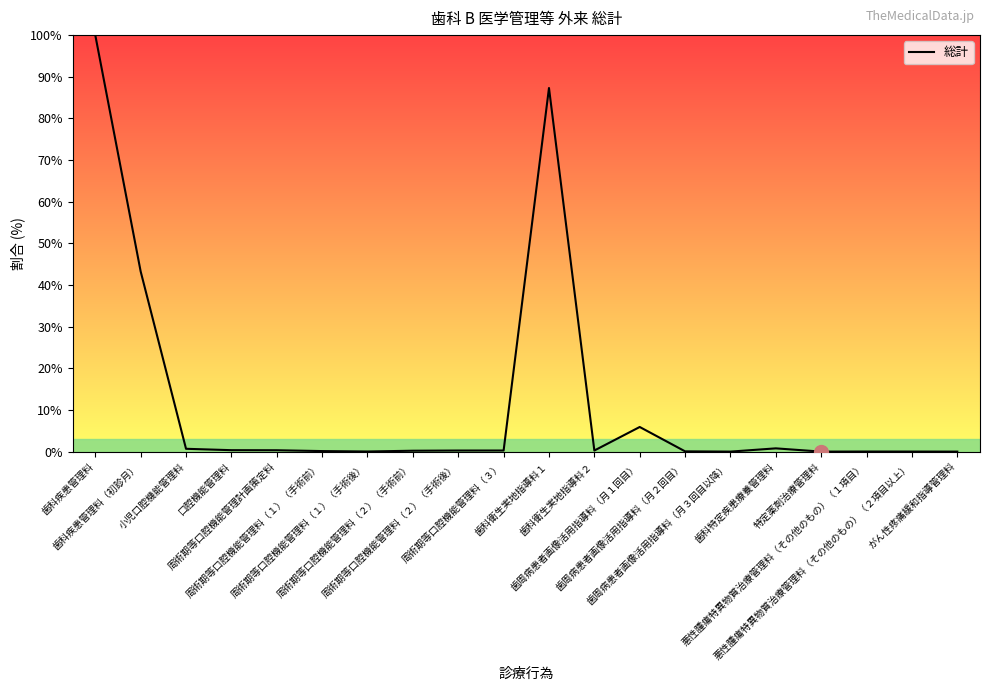

Does the chart display data point markers on the line(s)?

No